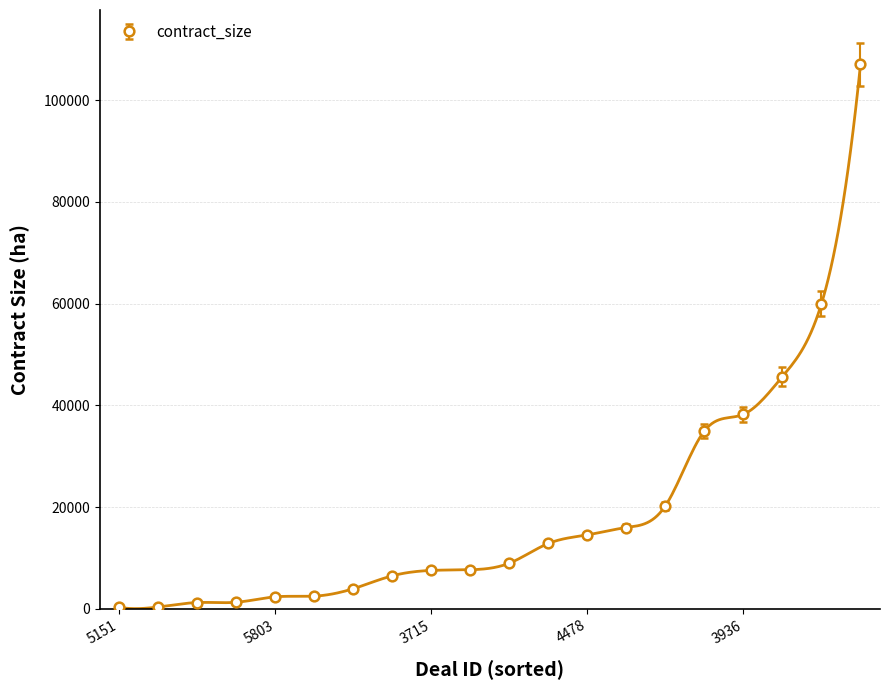

Rank the categories by value from lowest to highest.

5151, 5775, 5790, 5783, 5803, 5685, 5761, 5313, 3715, 4213, 3718, 3935, 4478, 1680, 3032, 765, 3936, 5802, 2179, 4233